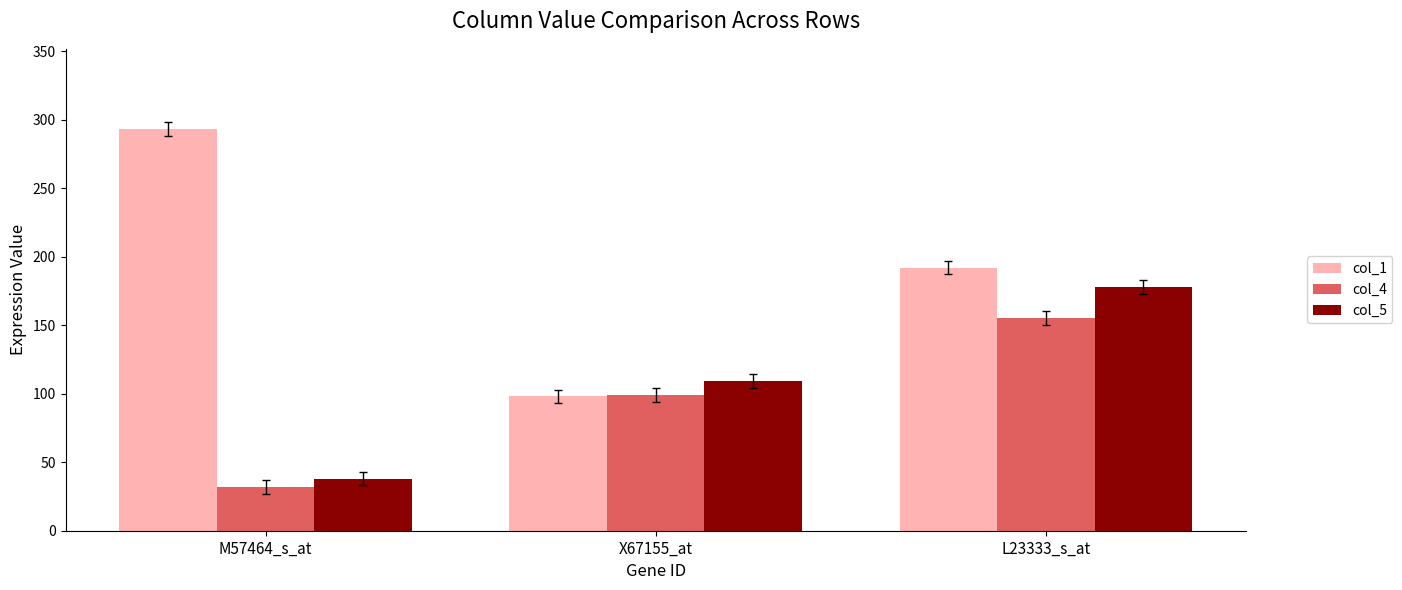

List the labels in order of col_4 value, smallest first.

M57464_s_at, X67155_at, L23333_s_at